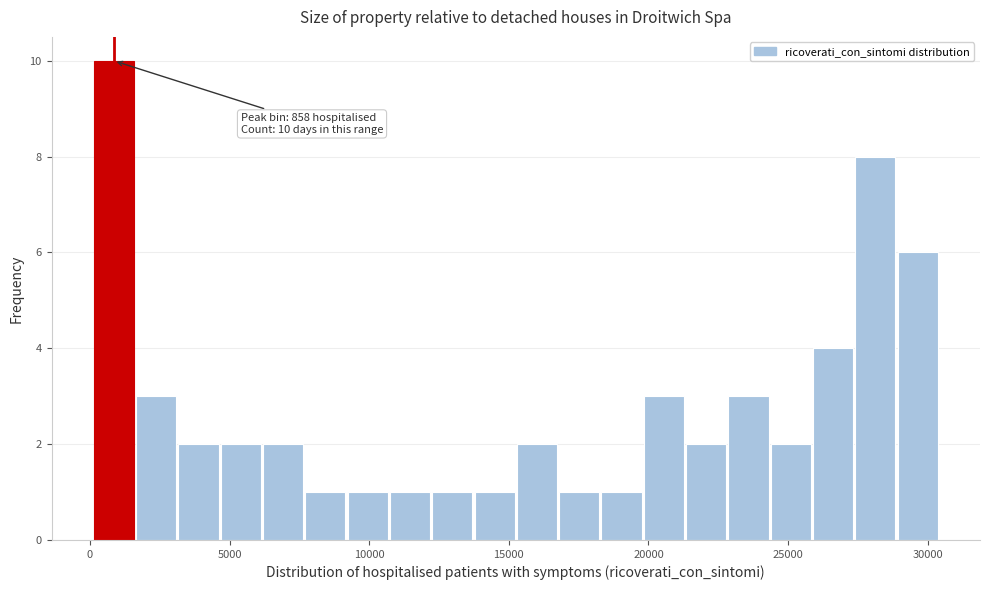

Read against the x-axis, roughly where is the centre of the tallest bar?

1000